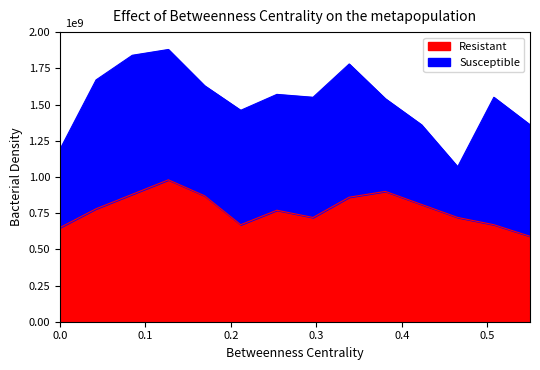

What is the difference between the second highest and second lowest values?

250000000